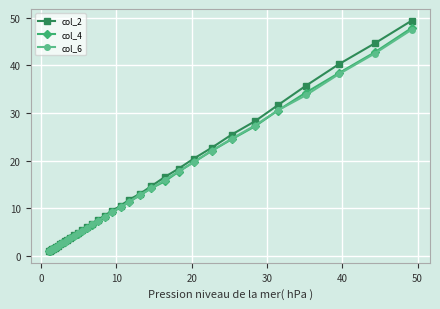

What is the maximum value for col_2?

49.4